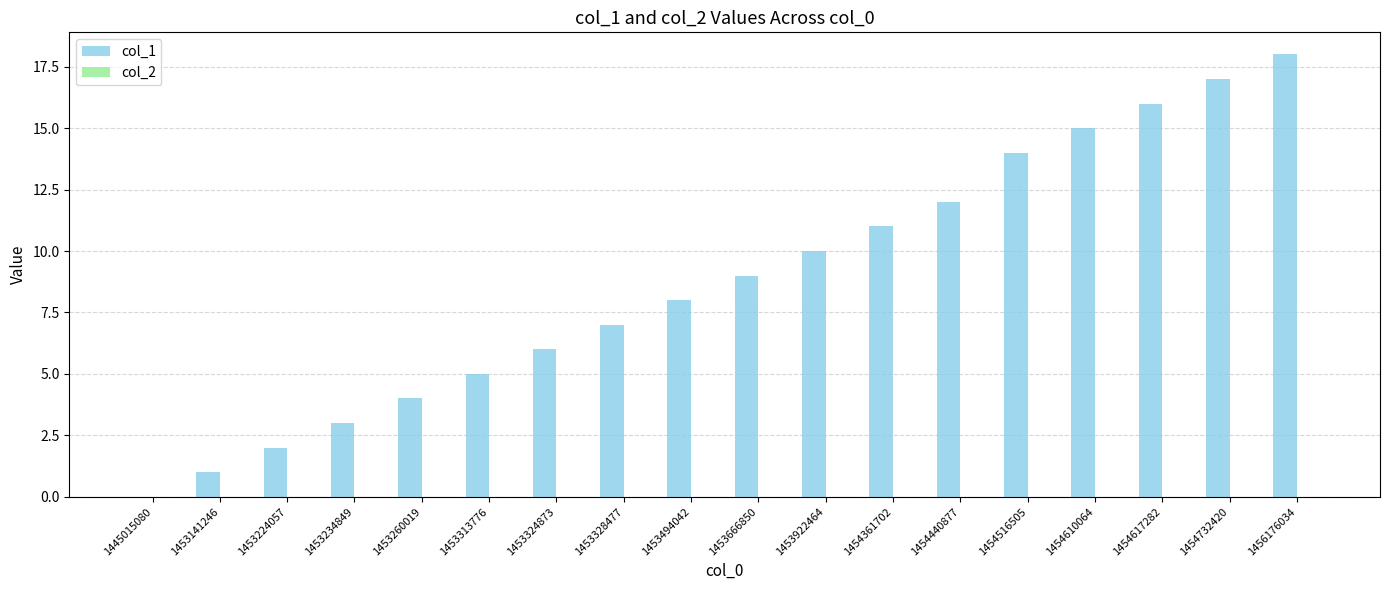

What is the sum of all values?

158